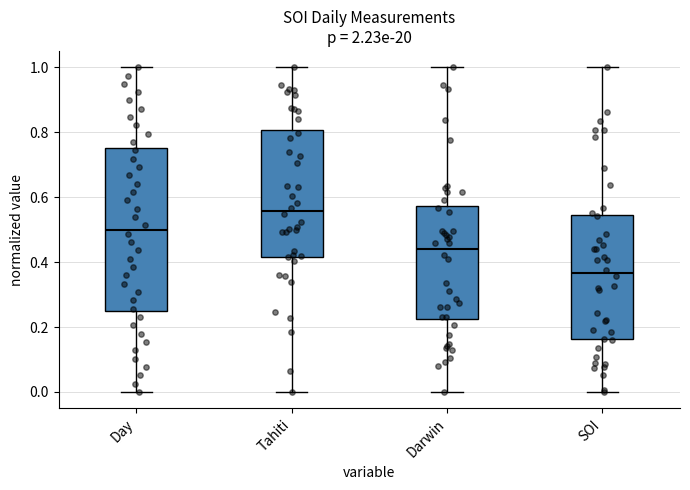

Where is the lower edge of the box for SOI on the y-axis? The values are not printed on the chart, so give them approximately, as read against the axis.

0.16